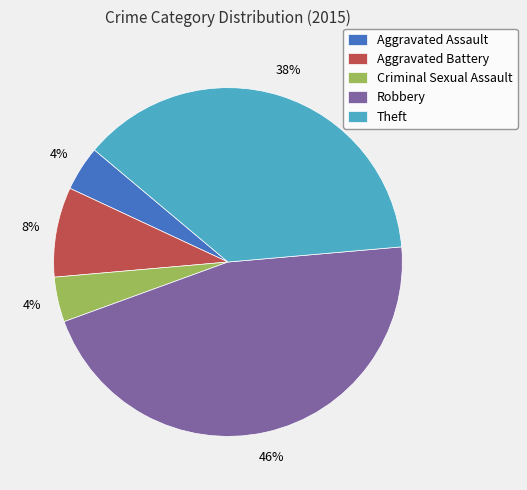

To the nearest percent, what is the average slice percentage?

20%